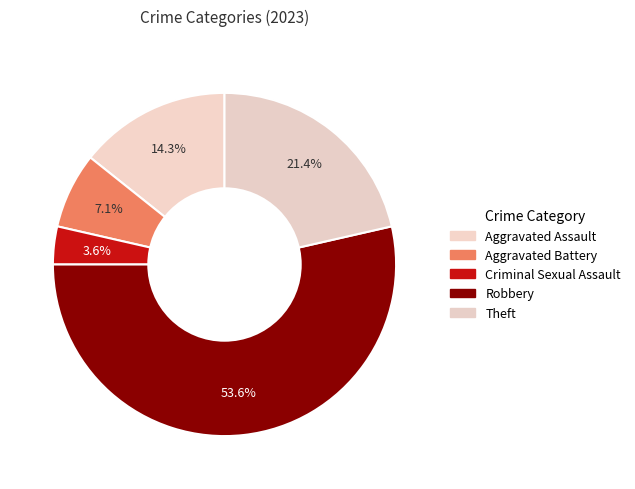

True or false: Theft accounts for 21% of the total.

True